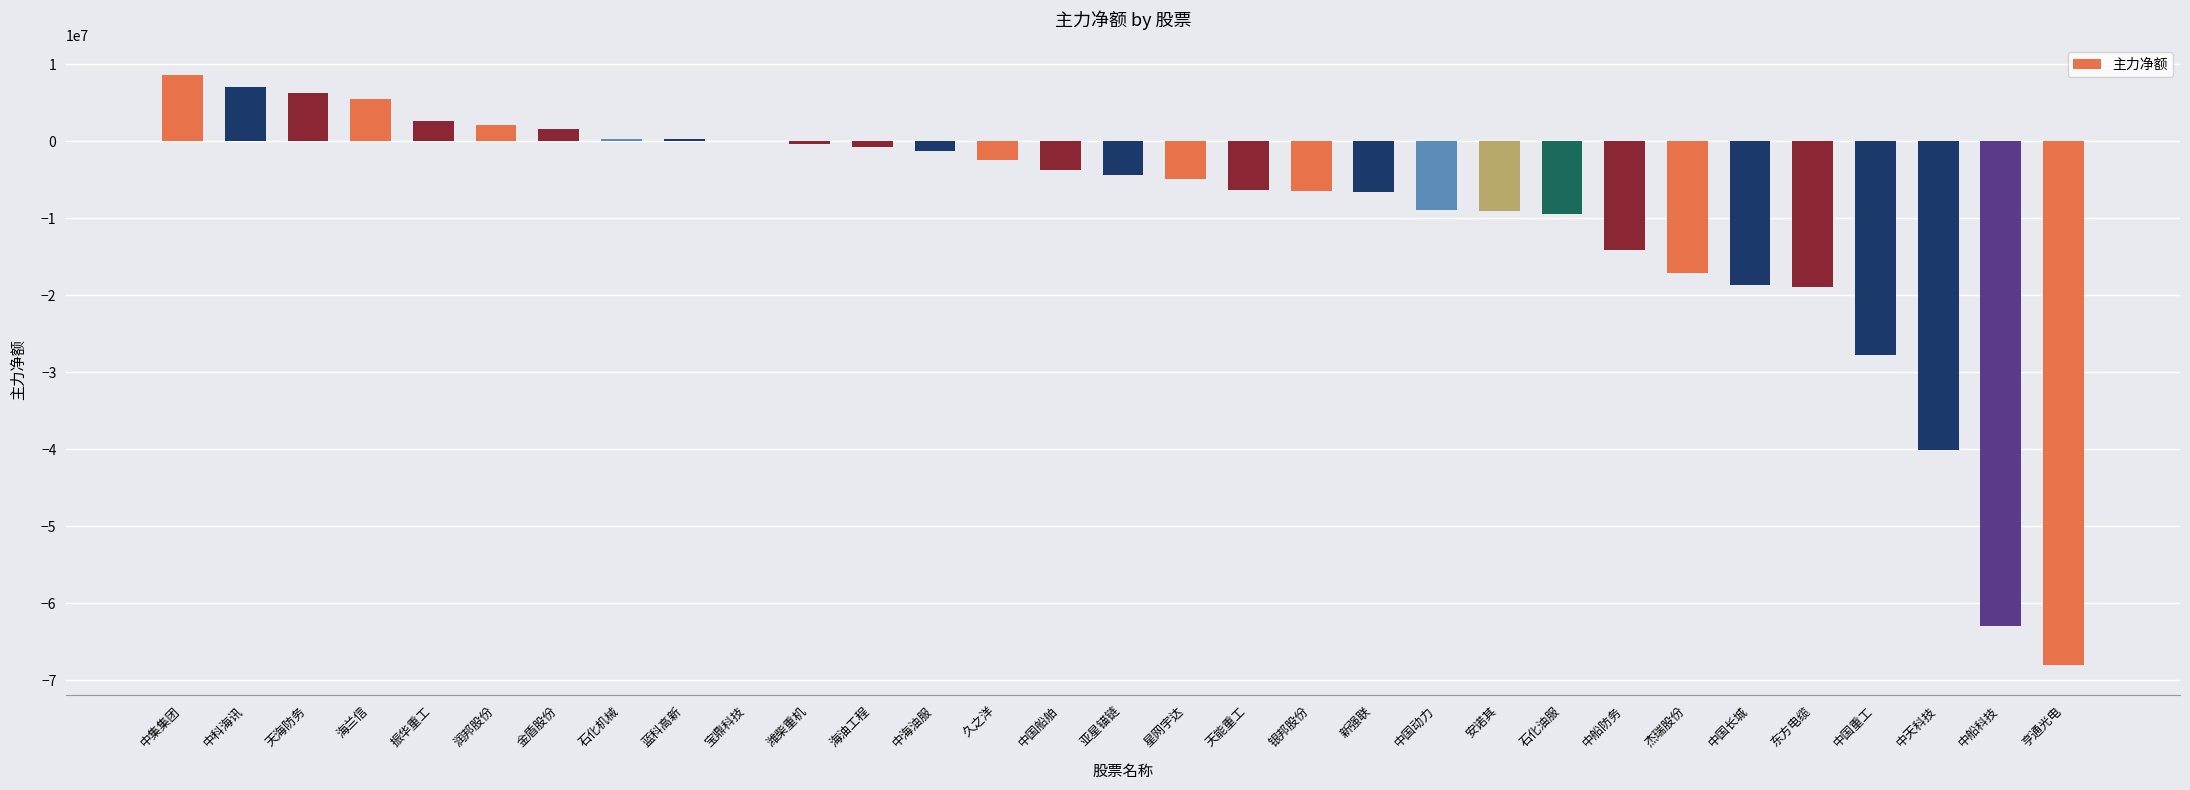

At which label is the value closest to -29704837?

中国重工